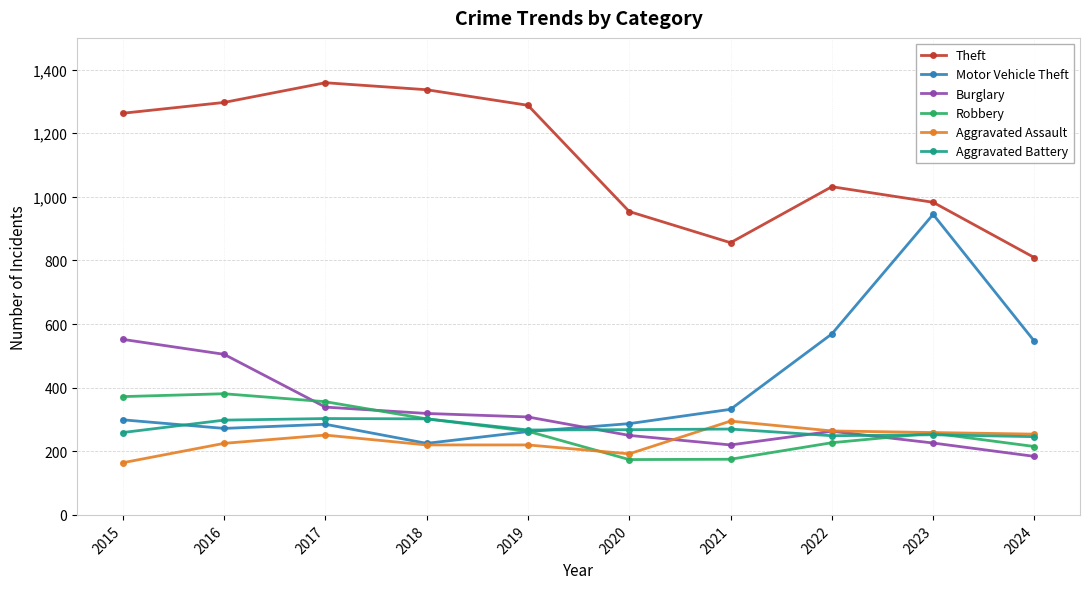

What is the total value across all series at 2021?

2148